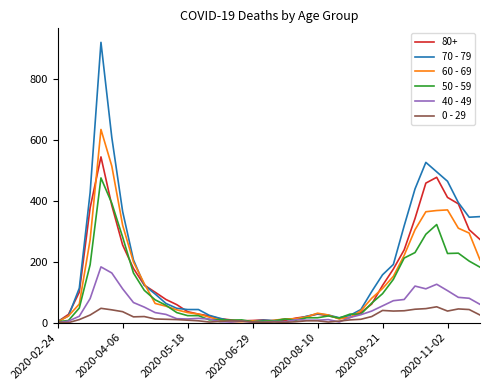

Count the number of categories in the chart.

40